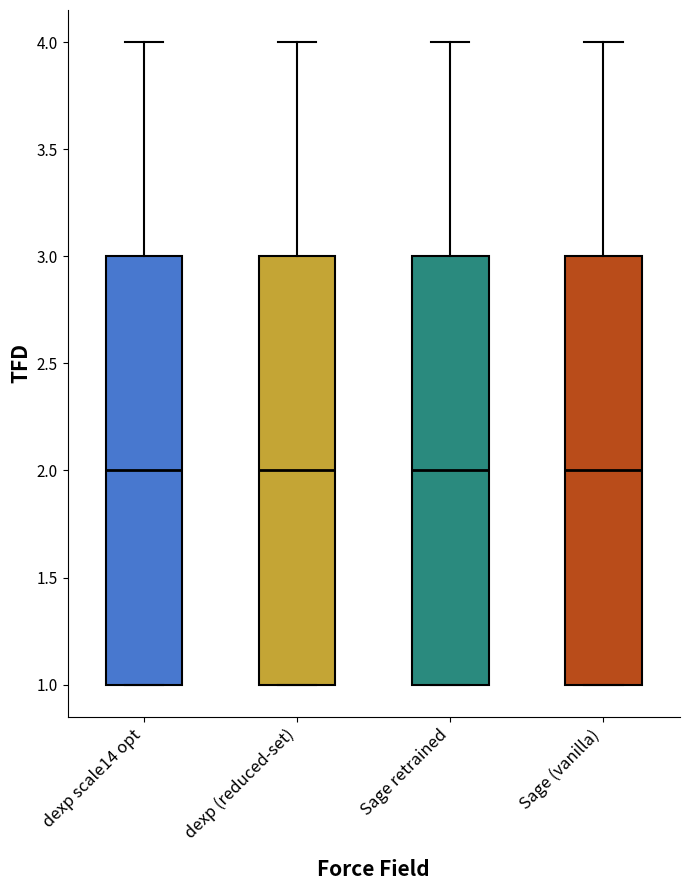

Reading left to right, read every box against the y-axis: the position of its median line, the range the box covers, and the ends of its whiskers. The values are not printed on the chart, so give them approximately, as read against the axis.

dexp scale14 opt: median 2, box 1 to 3, whiskers 1 to 4
dexp (reduced-set): median 2, box 1 to 3, whiskers 1 to 4
Sage retrained: median 2, box 1 to 3, whiskers 1 to 4
Sage (vanilla): median 2, box 1 to 3, whiskers 1 to 4